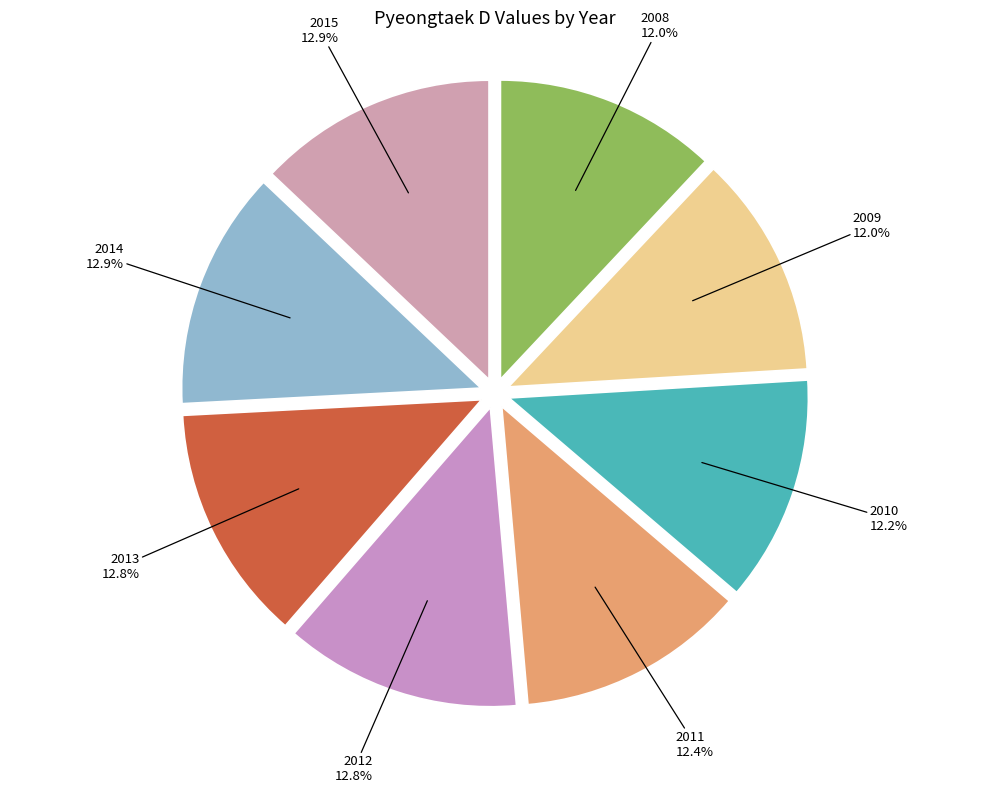

Approximately how many times larger is the value at 2012 compared to 2013?

1.0